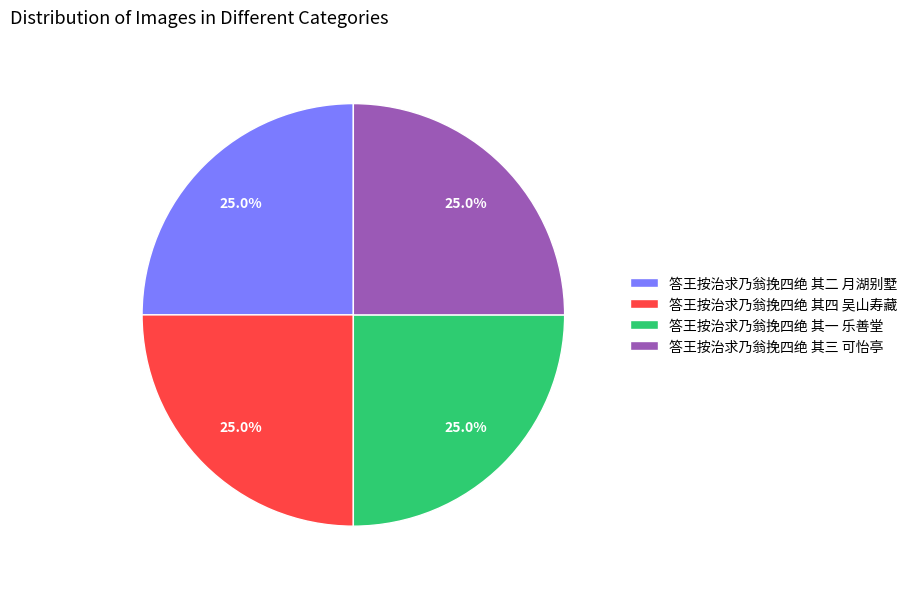

True or false: 答王按治求乃翁挽四绝 其一 乐善堂 accounts for 15% of the total.

False